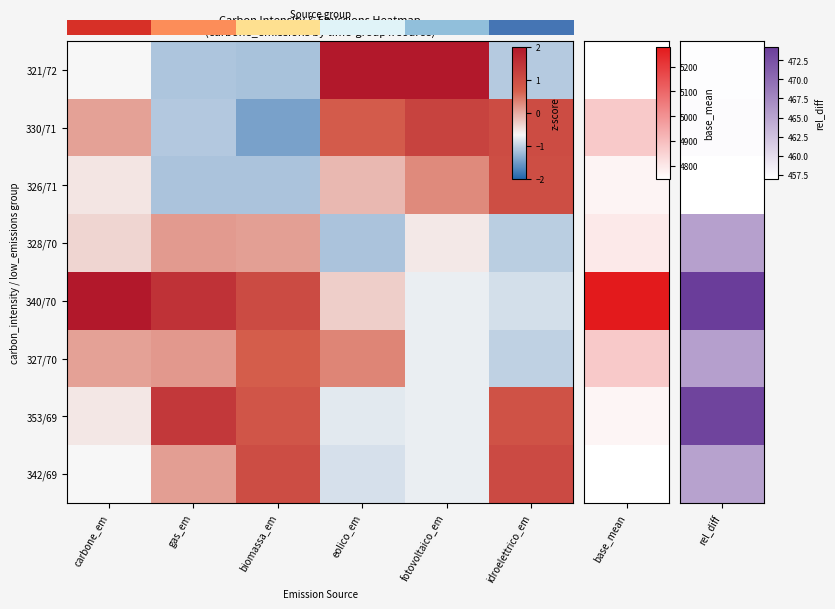

At how many categories does at least one series exceed 0?

6